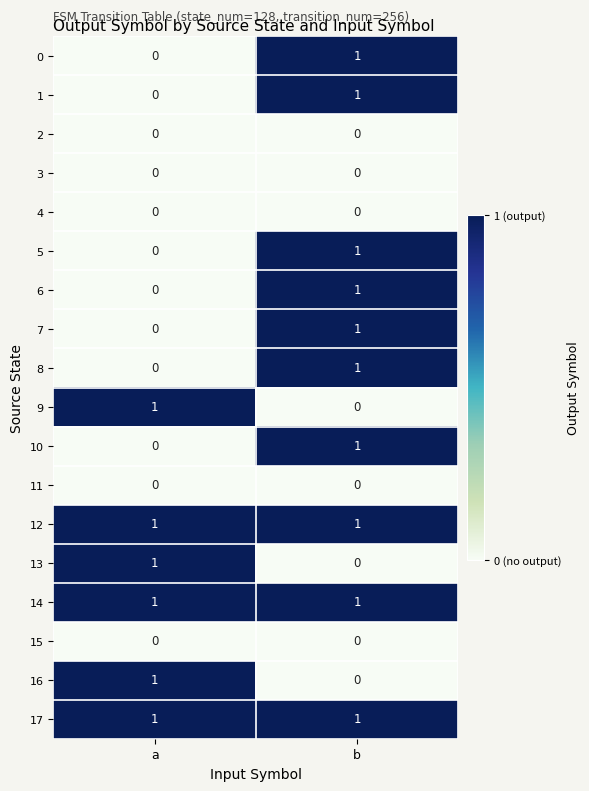

At which label does 8 reach its minimum?

a